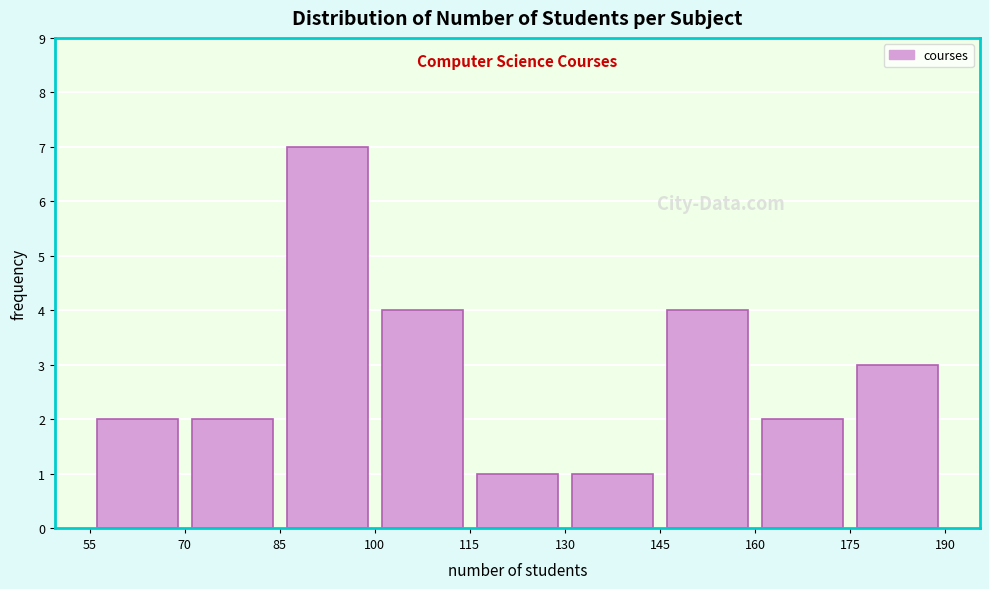

Over which range of the x-axis is the bar tallest?

85 to 100